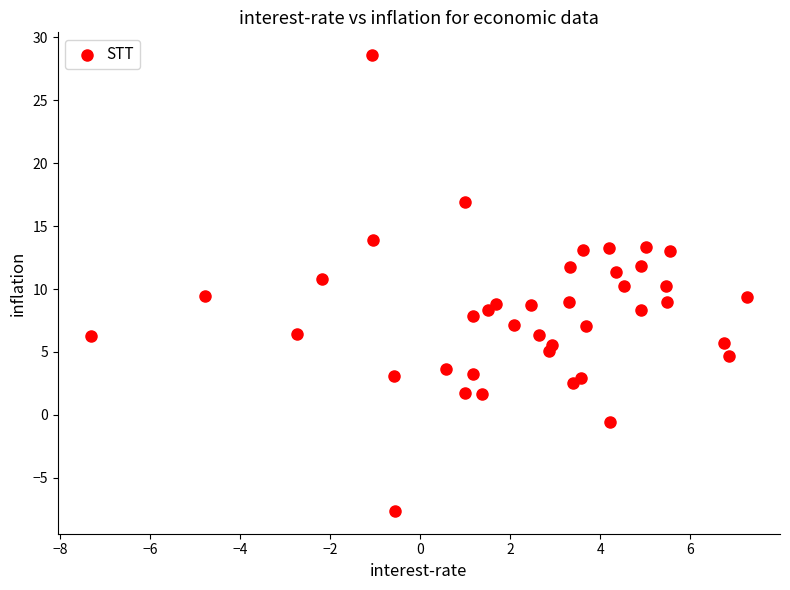

What is the range of X values (max minus min)?

14.6